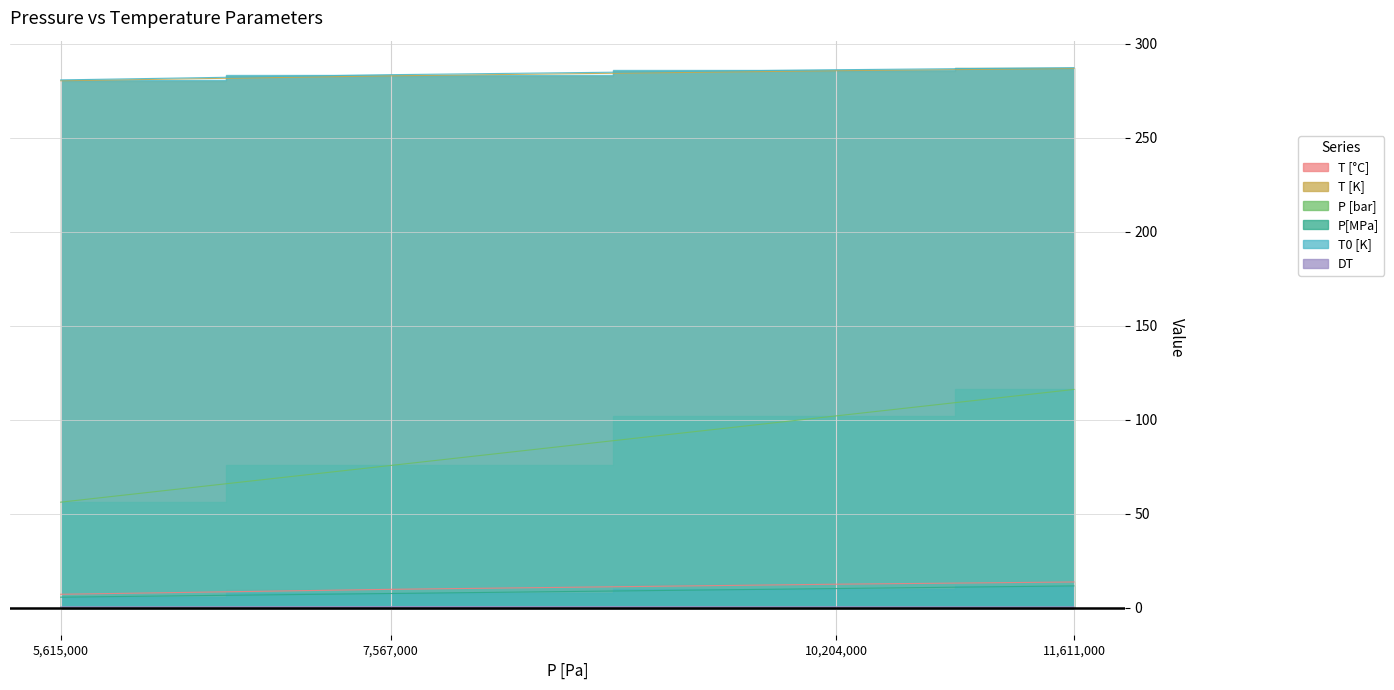

Between 10204000 and 7567000, which is larger?

10204000